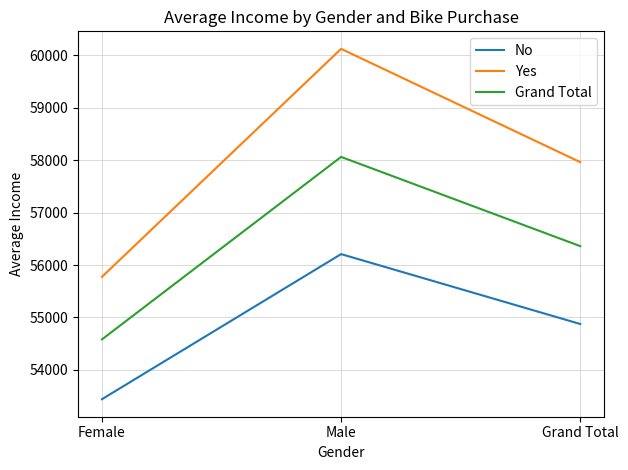

Rank the series by their maximum value, from highest to lowest.

Yes, Grand Total, No